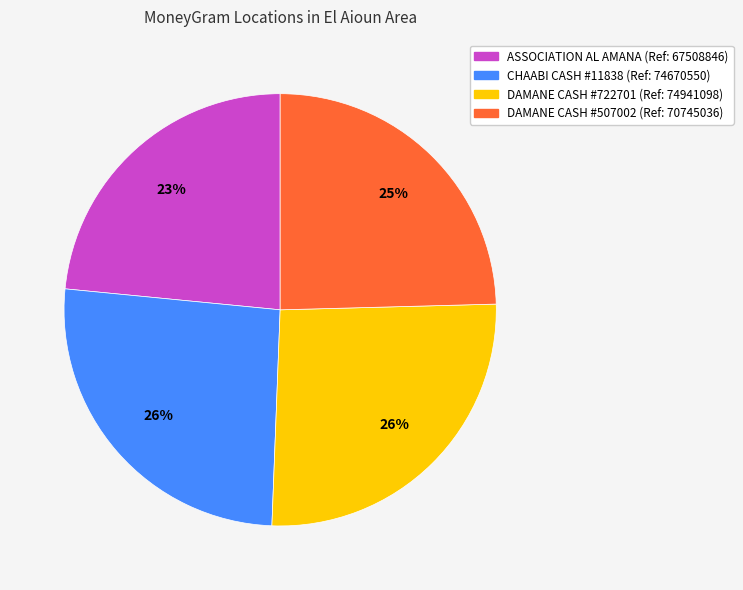

What percentage is the ASSOCIATION AL AMANA (Ref: 67508846) slice, to the nearest percent?

23%